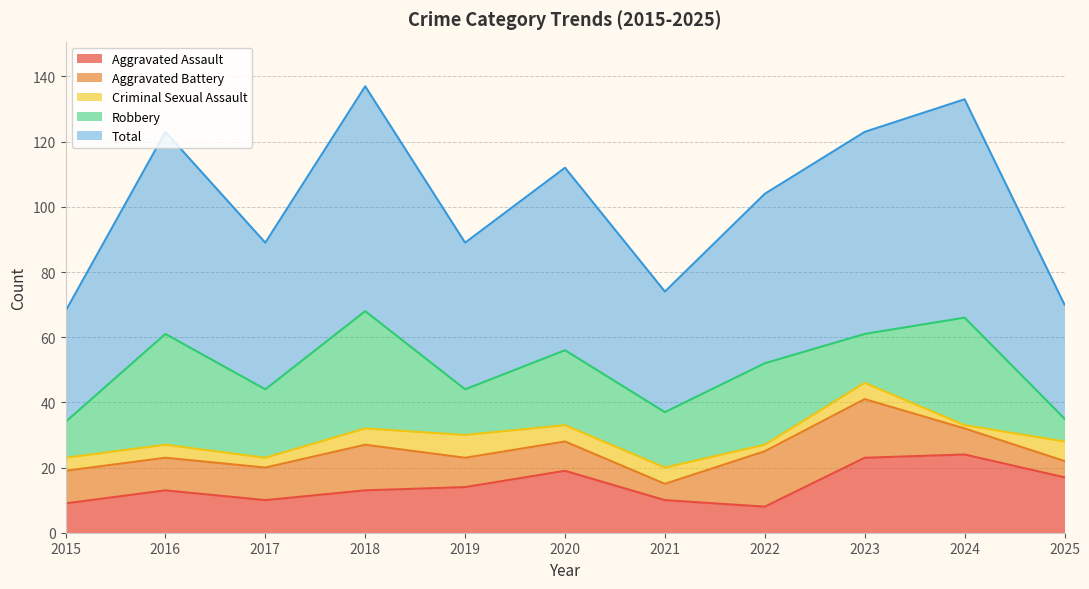

At which category is the sum across all series the highest?

2018